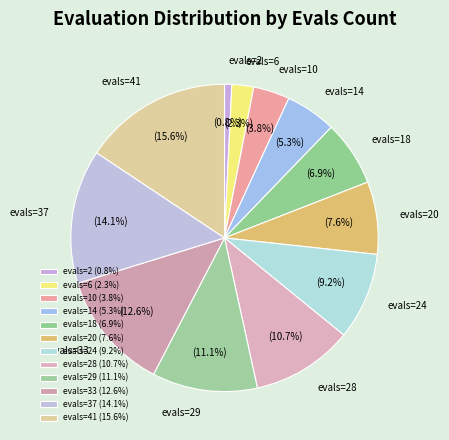

What is the ratio of the value at evals=37 to the value at evals=29?

1.3